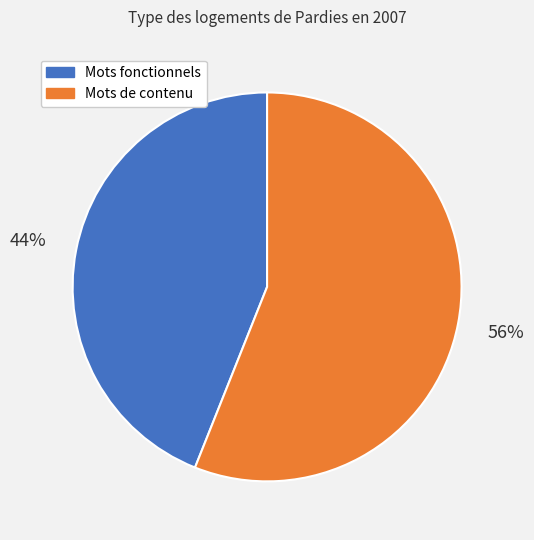

To the nearest percent, what is the average slice percentage?

50%